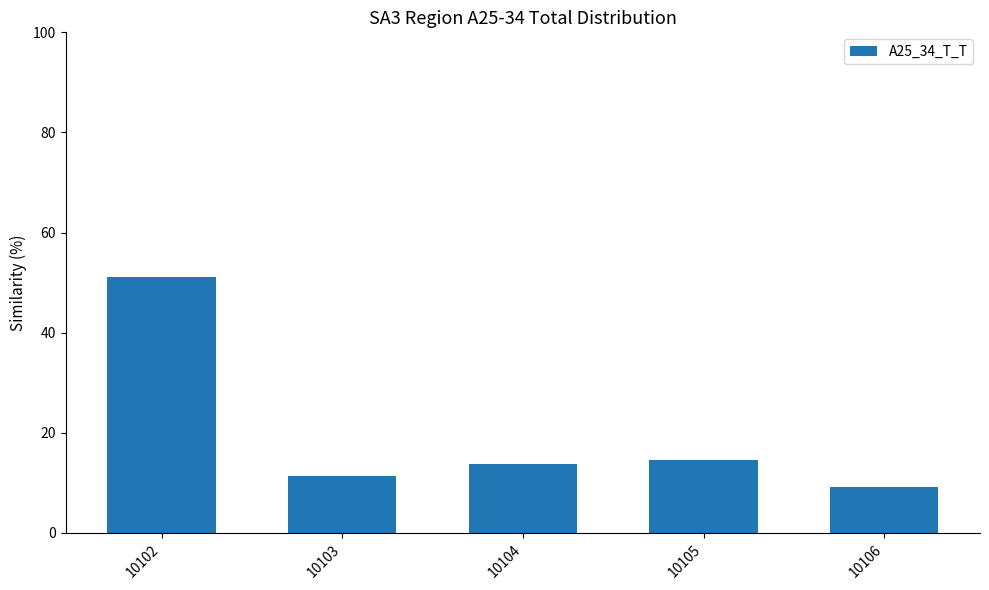

Are the bars horizontal?

No